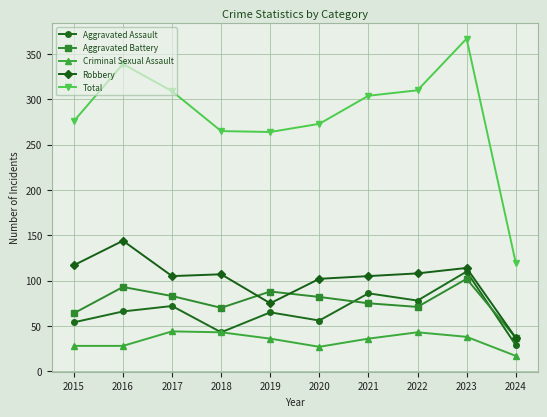

True or false: Total and Aggravated Battery cross at least once.

False